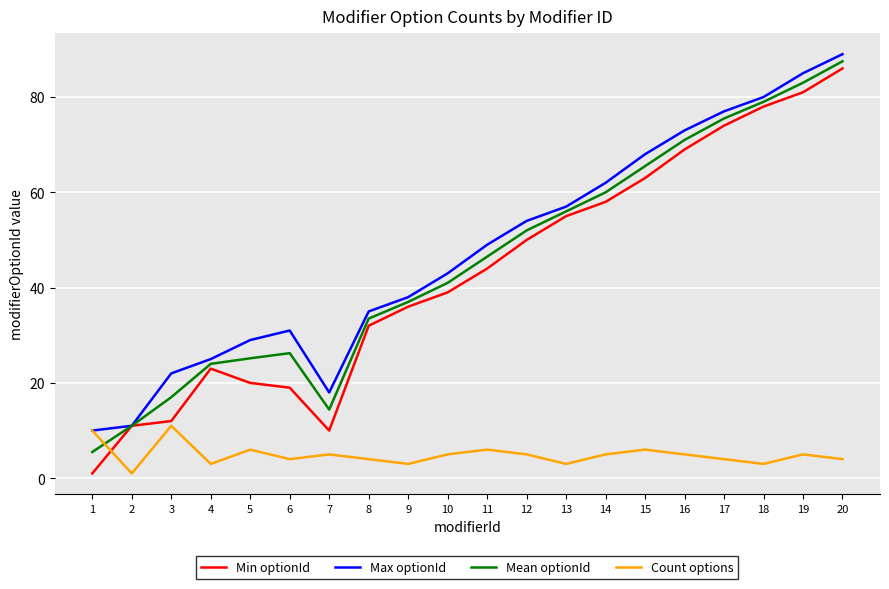

True or false: Max optionId has a value of 20.9 at 6.

False